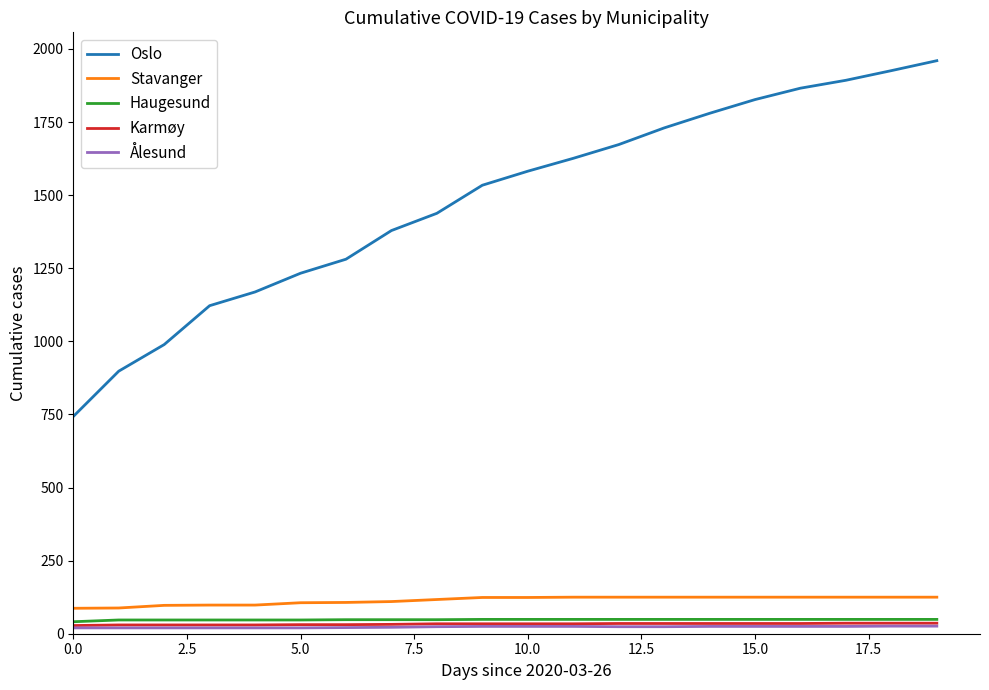

What is the maximum value shown in the chart?

1960